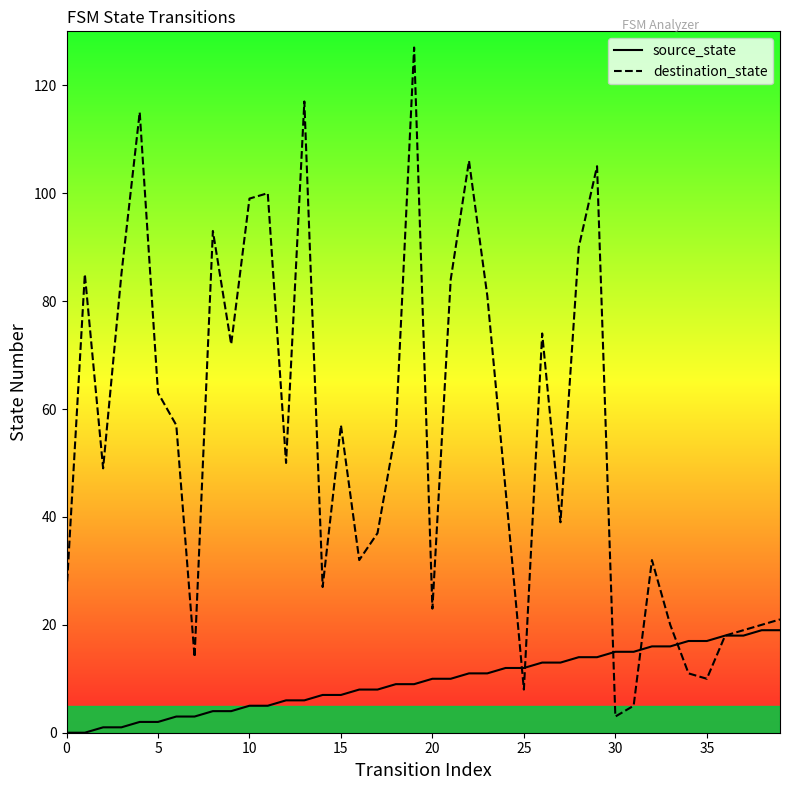

What is the difference between the highest and lowest values at 20?

13